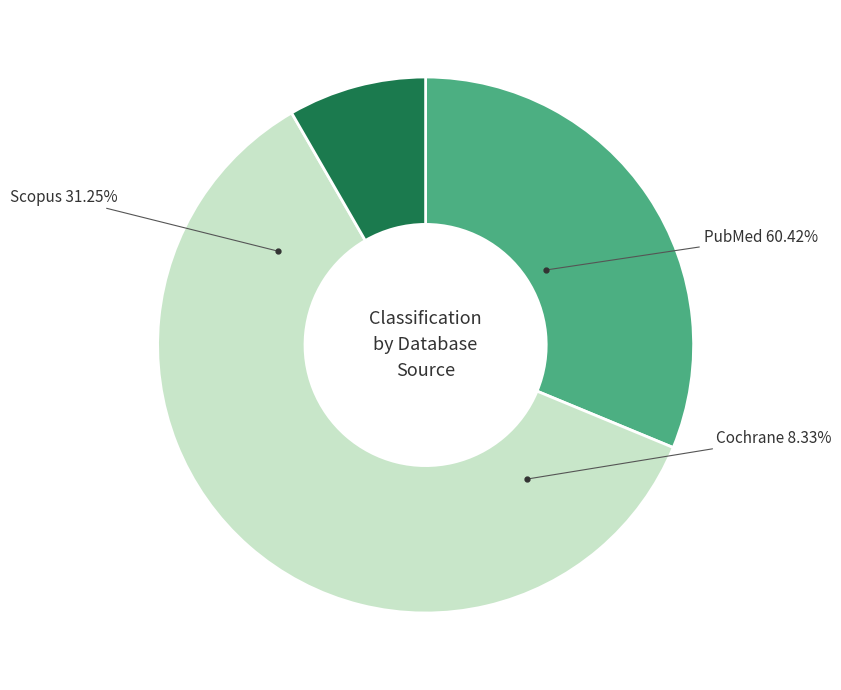

Which category has the smallest portion of the pie?

Cochrane